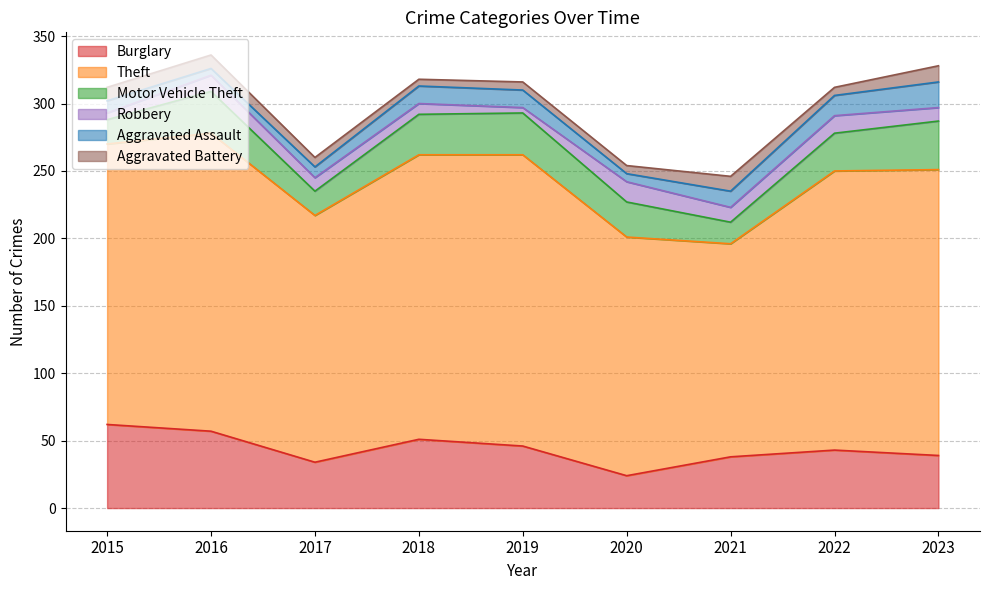

What is the lowest value of the Aggravated Battery series?

5